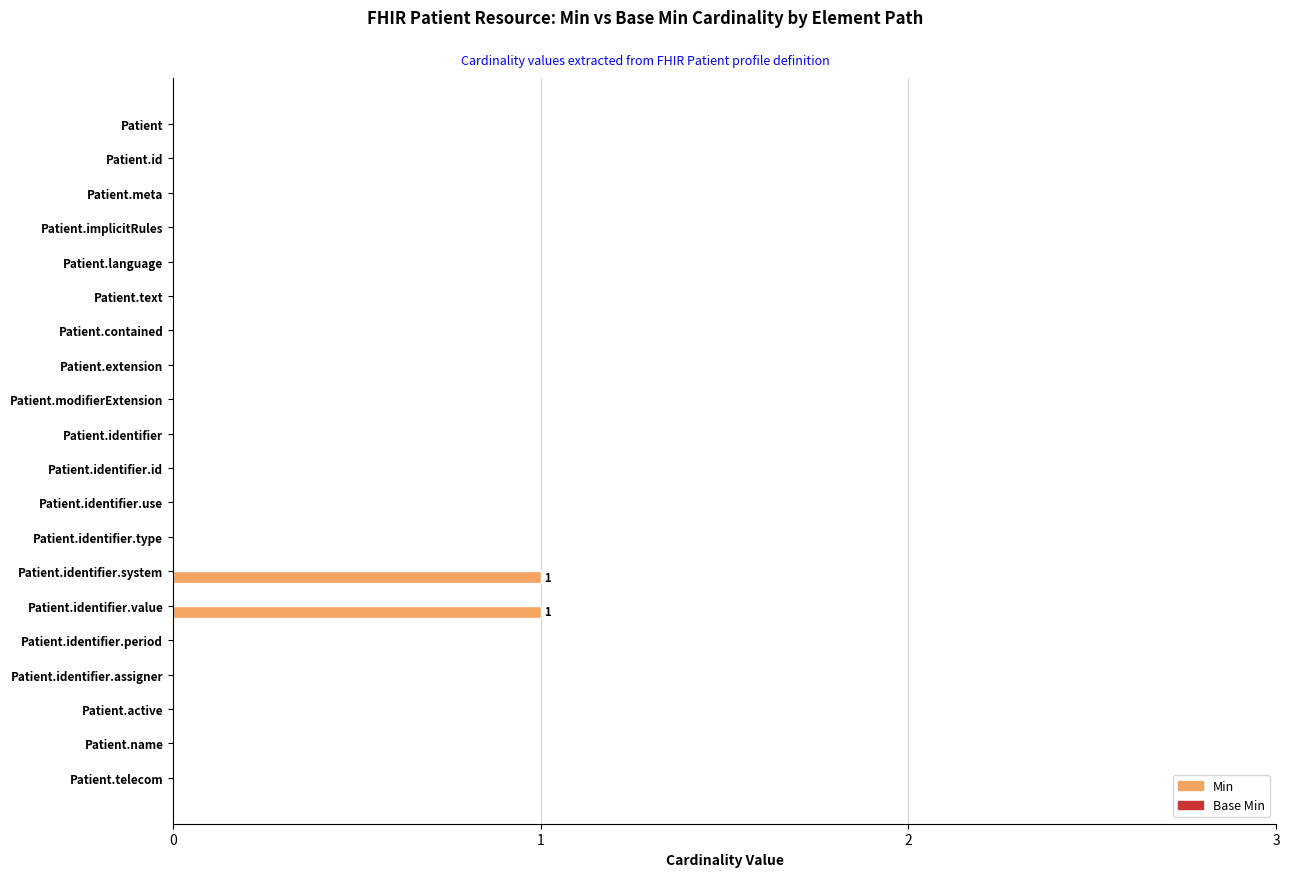

How many series are shown in this chart?

1